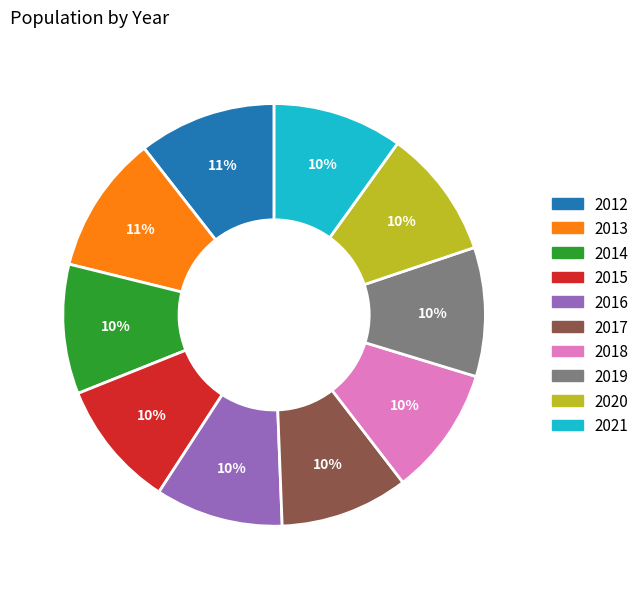

Combined, do 2016 and 2020 account for over 50%?

No